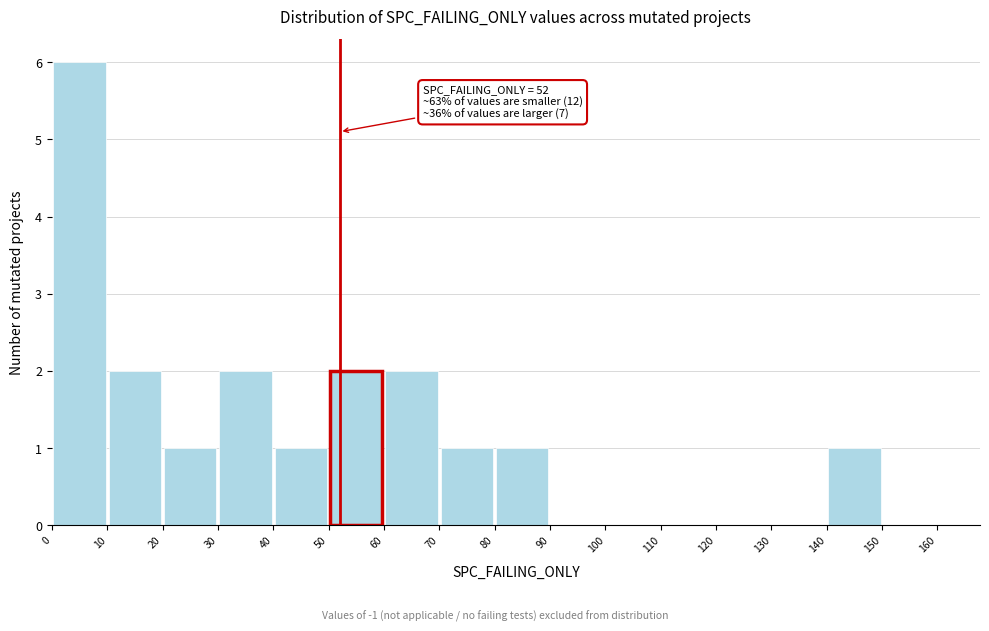

Which range on the x-axis has the tallest bar?

0 to 10